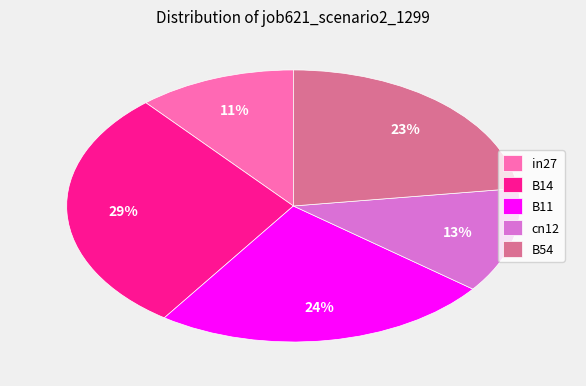

Between B54 and in27, which is larger?

B54